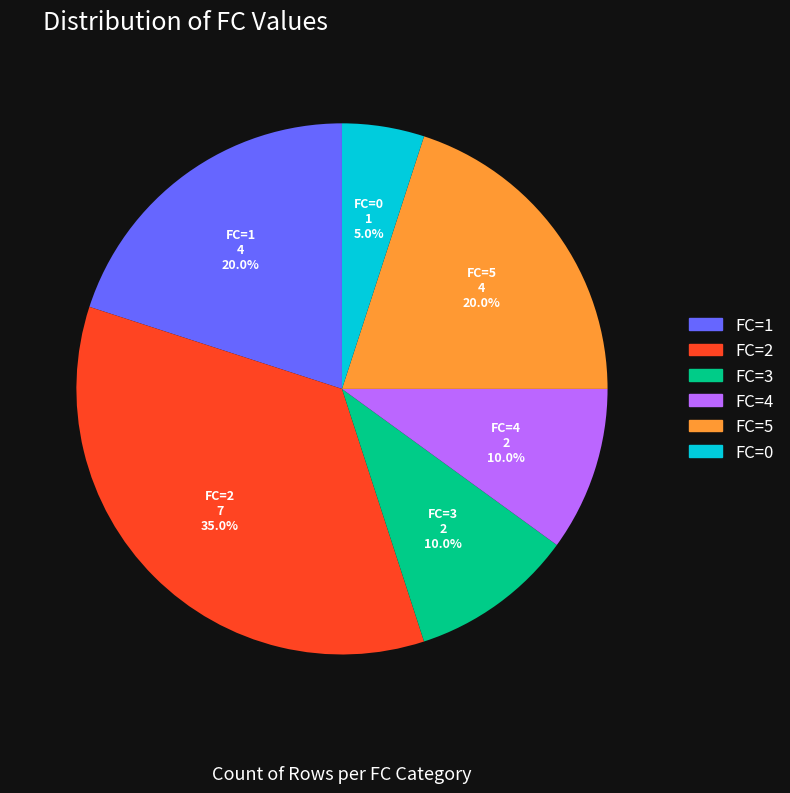

Approximately how many times larger is the value at FC=3 compared to FC=4?

1.0